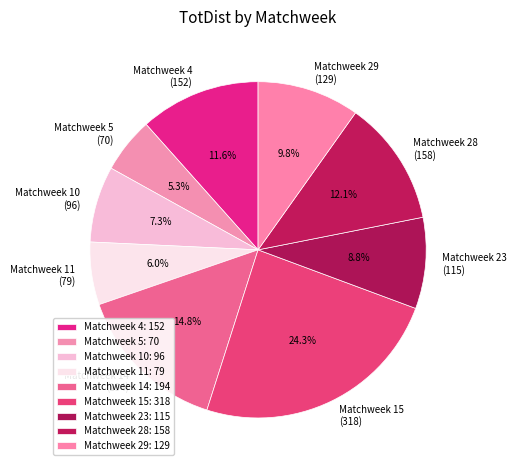

To the nearest percent, what portion does Matchweek 5 represent?

5%